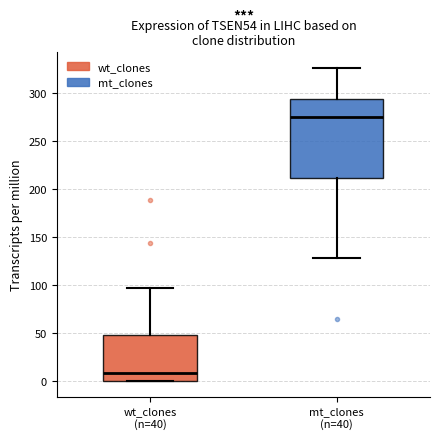

Reading left to right, transcribe this box plot: for each box, give where its median line is, the range the box spans, and where its two whiskers end, as read against the y-axis. The values are not printed on the chart, so give them approximately, as read against the axis.

wt_clones (n=40): median 10, box 0 to 50, whiskers 0 to 95
mt_clones (n=40): median 275, box 210 to 295, whiskers 130 to 325